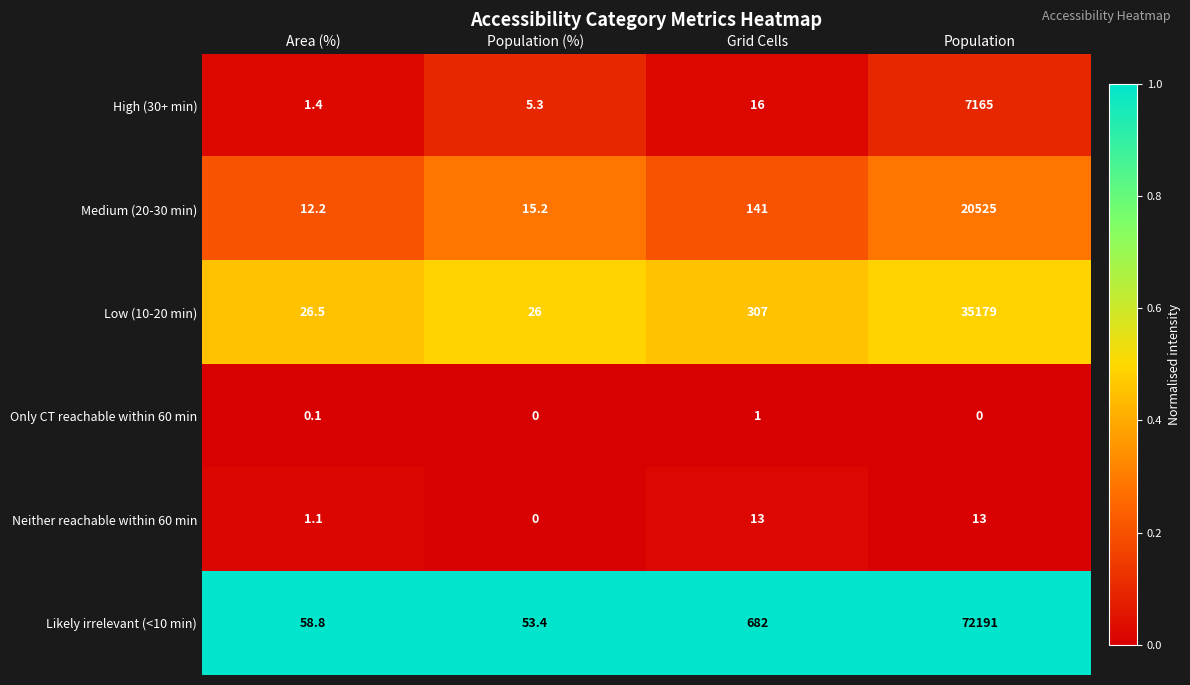

Which label corresponds to the largest value in the chart?

Population